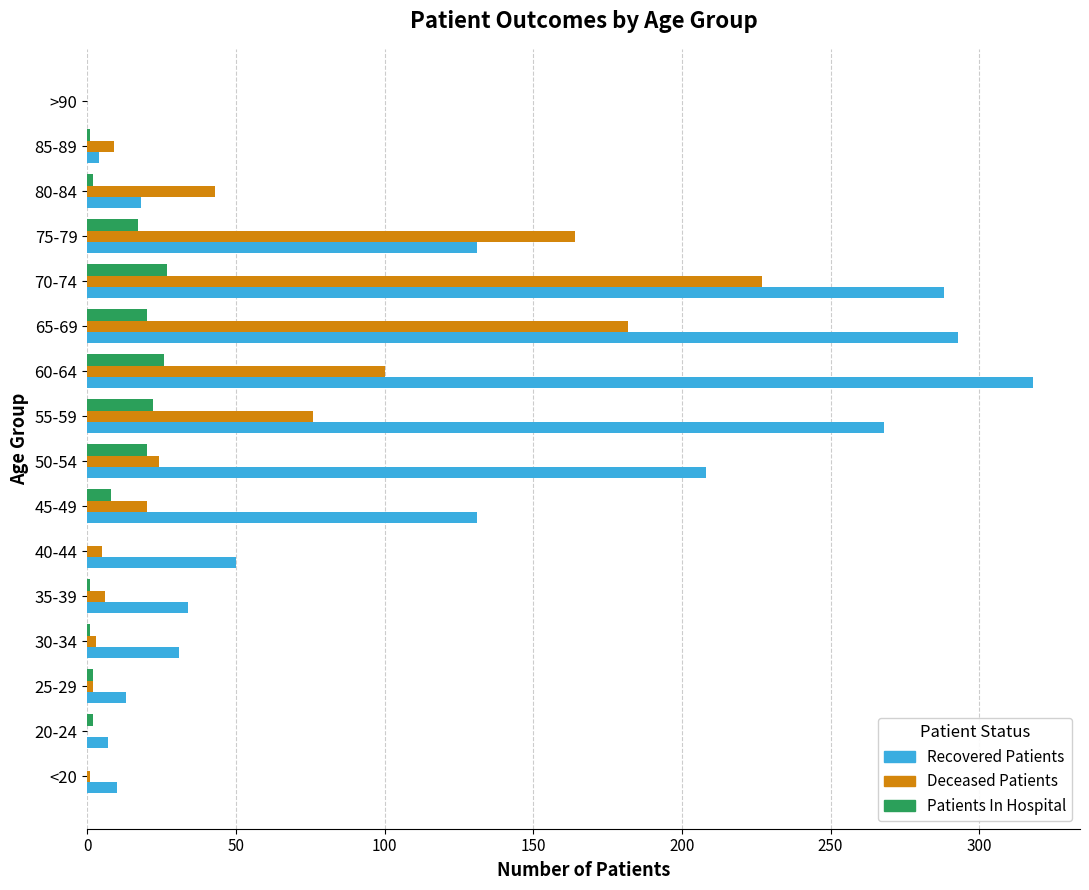

How many series are shown in this chart?

3